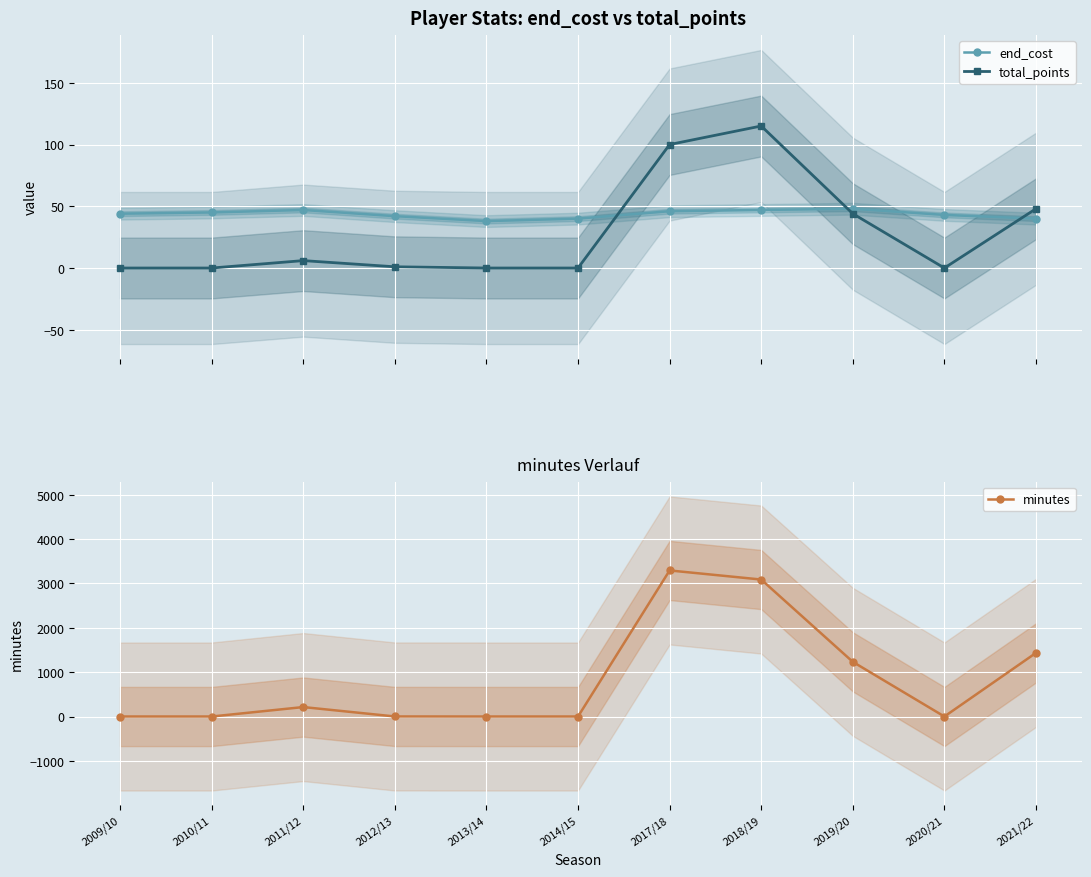

What are all the series names shown in the legend?

end_cost, total_points, minutes